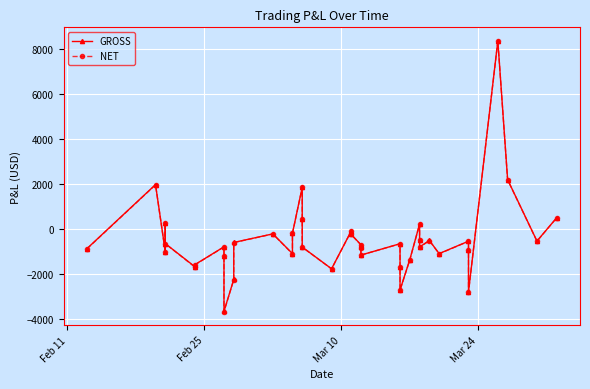

True or false: GROSS has a value of -1374.6 at Mar 10.

False